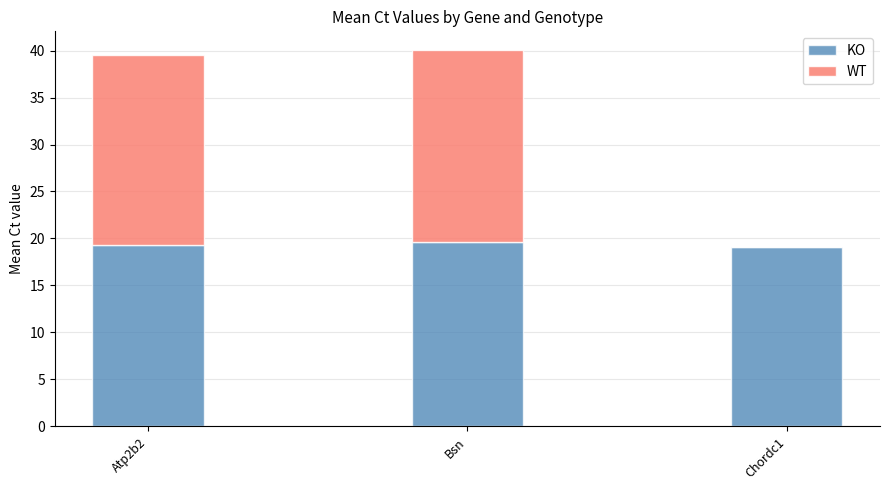

What is the highest value of the KO series?

19.6